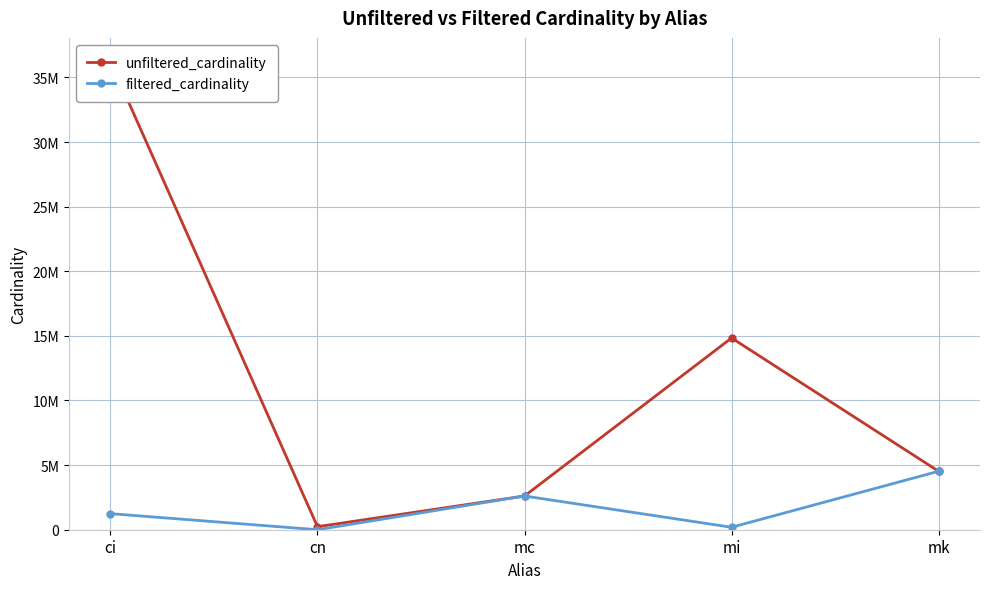

At which category is the sum across all series the highest?

ci